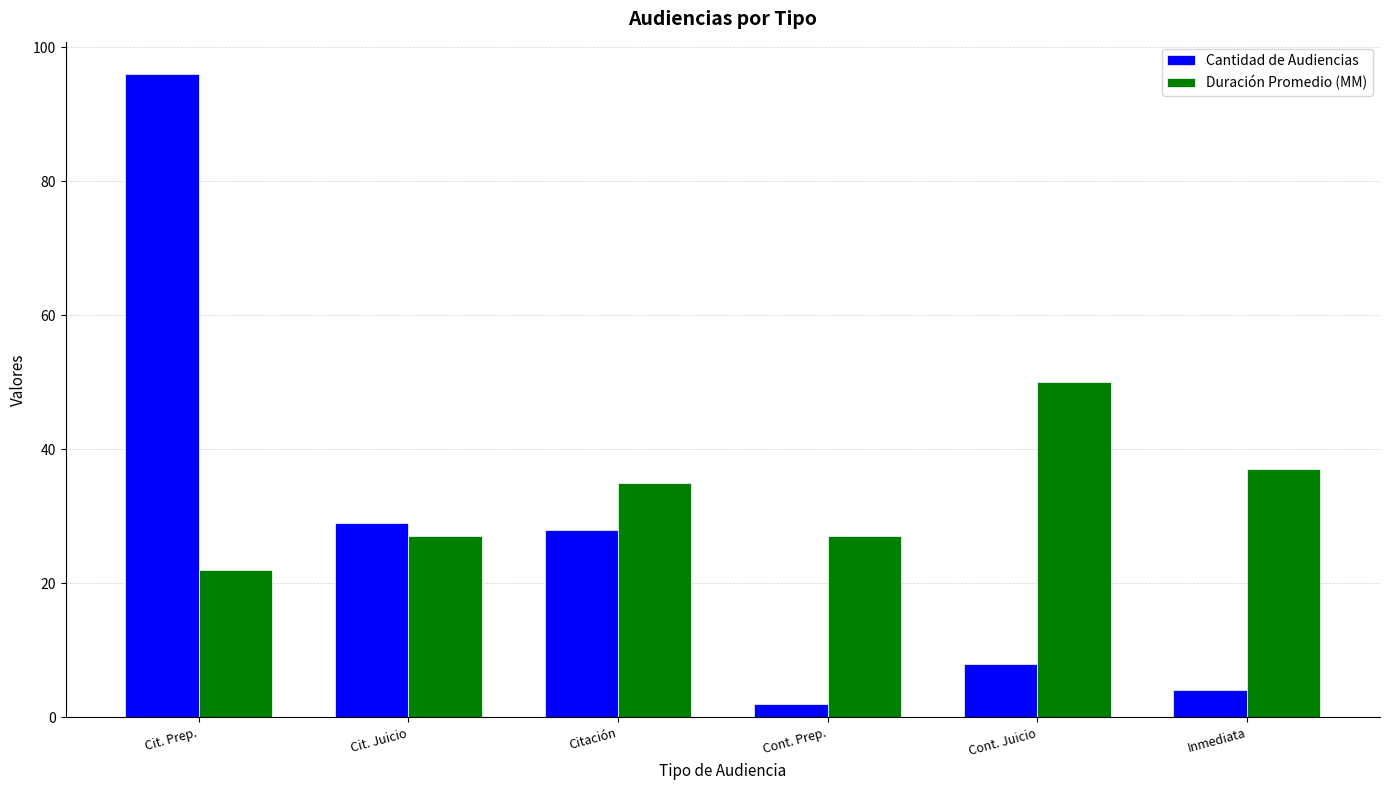

Which series changed the most between Cit. Prep. and Inmediata?

Cantidad de Audiencias